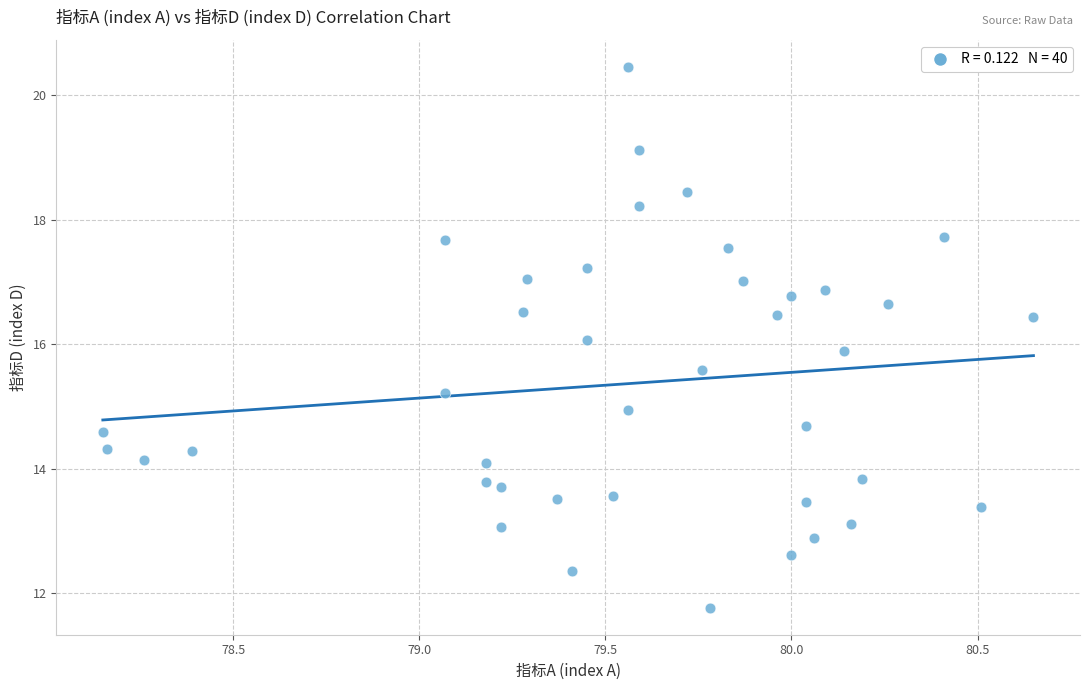

What is the range of Y values (max minus min)?

8.7